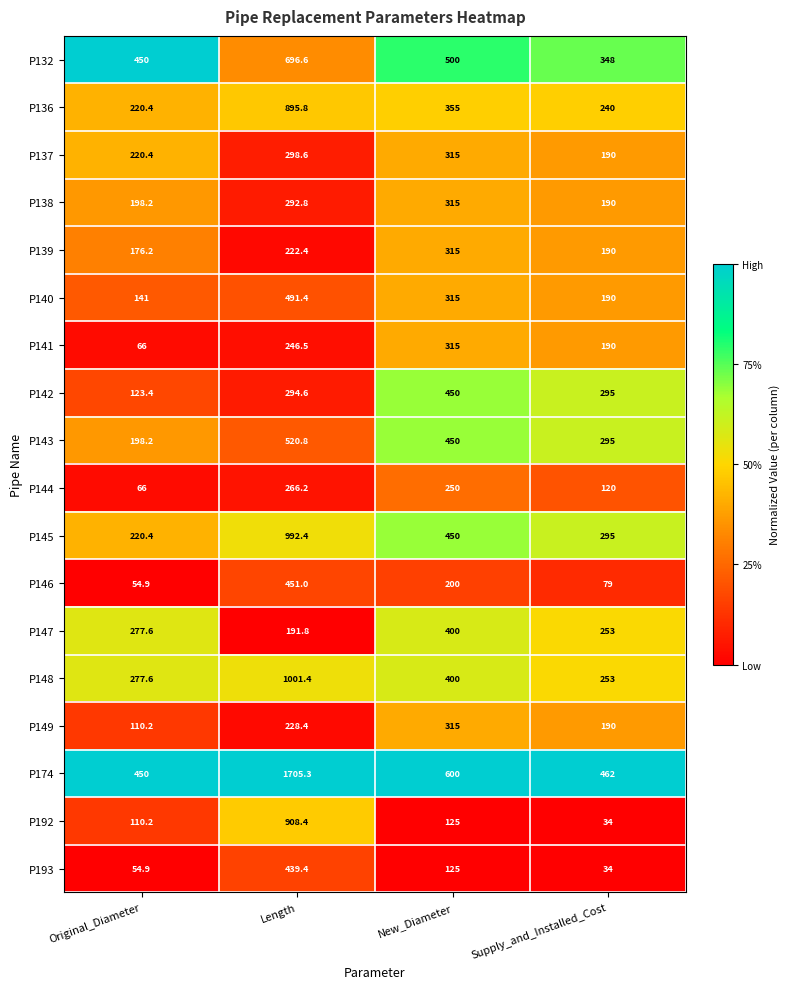

What is the spread (max minus min) of values at Length?

1513.5